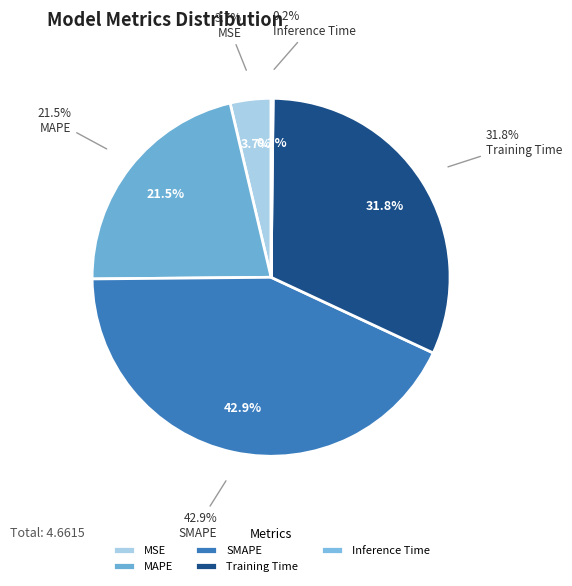

To the nearest percent, what percentage of the pie is MAPE?

21%